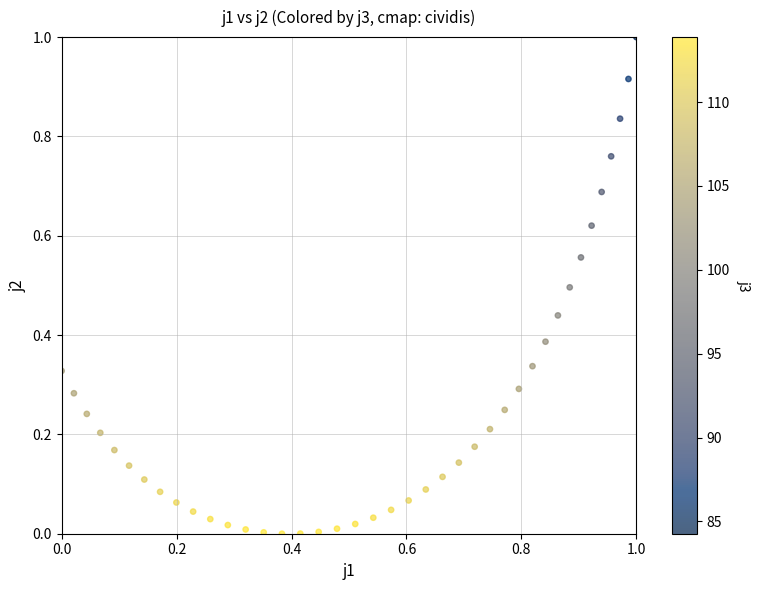

What is the range of Y values (max minus min)?

1.0